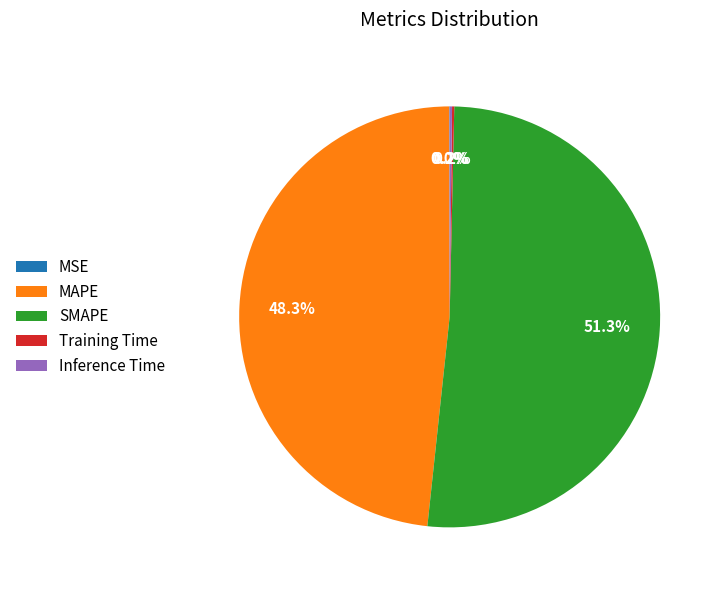

What is the largest slice in the pie chart?

SMAPE